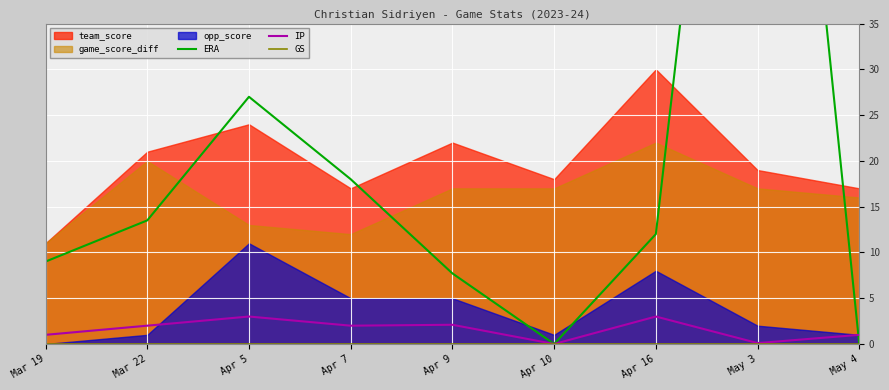

Is it true that IP equals 1.0 at Mar 19?

True